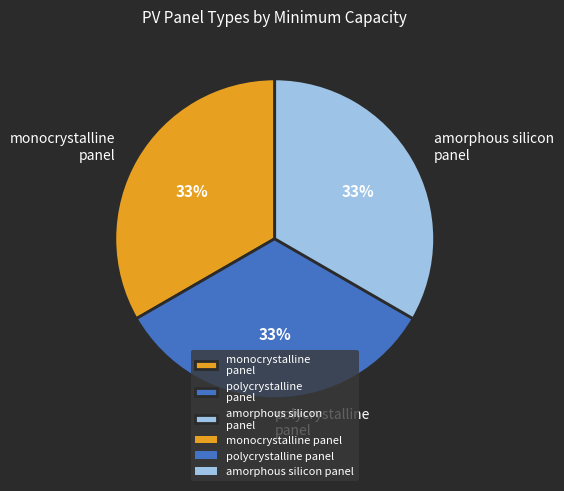

To the nearest percent, what is the average slice percentage?

33%